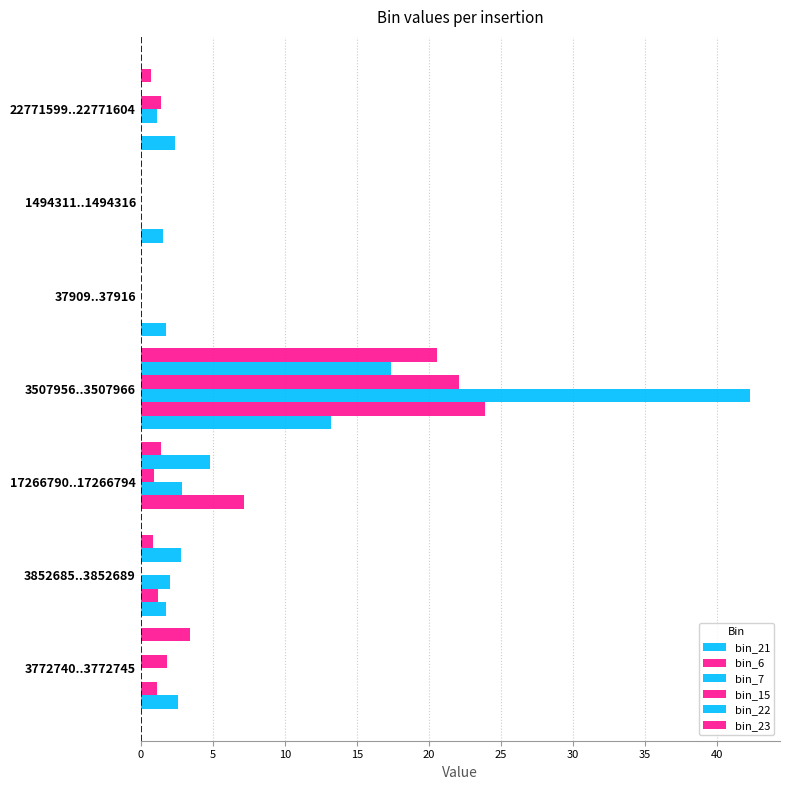

How many categories are shown in the chart?

7